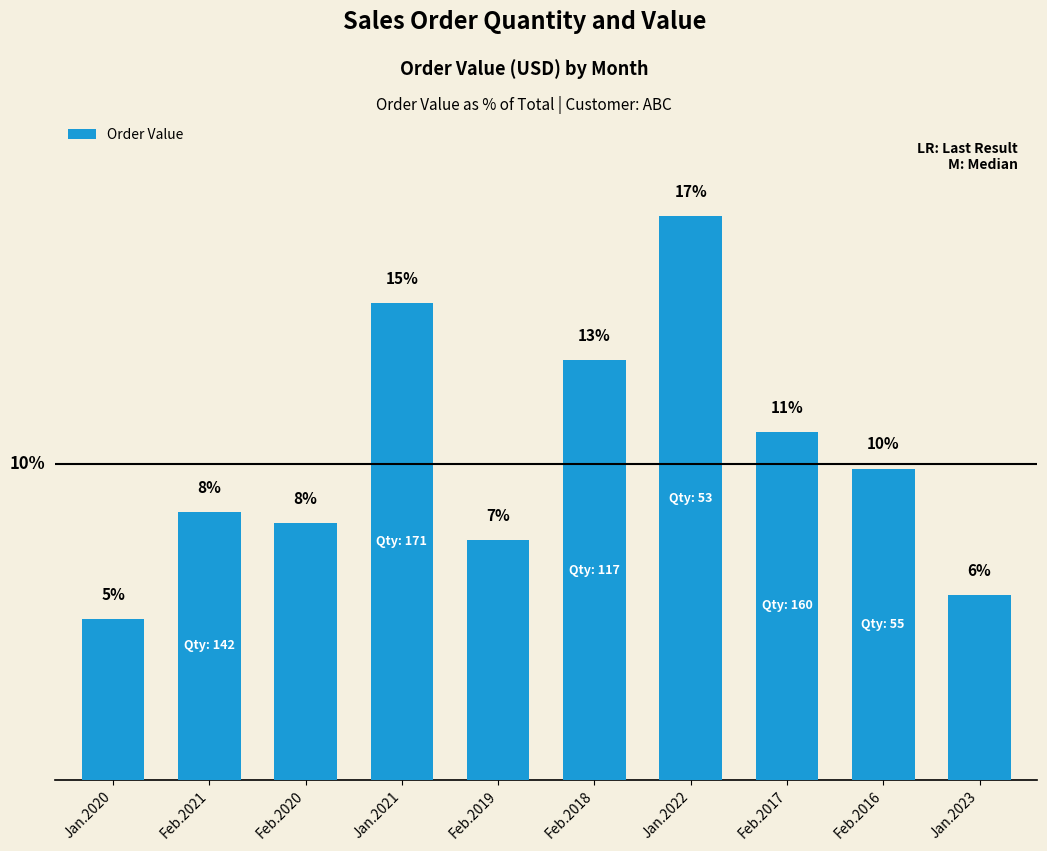

Are the bars horizontal?

No